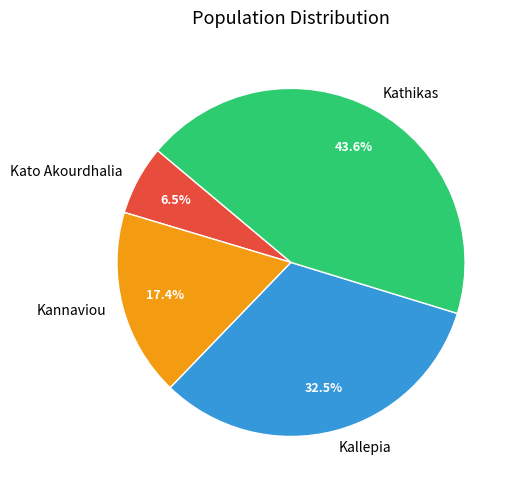

Is it true that Kannaviou is 17% of the pie?

True